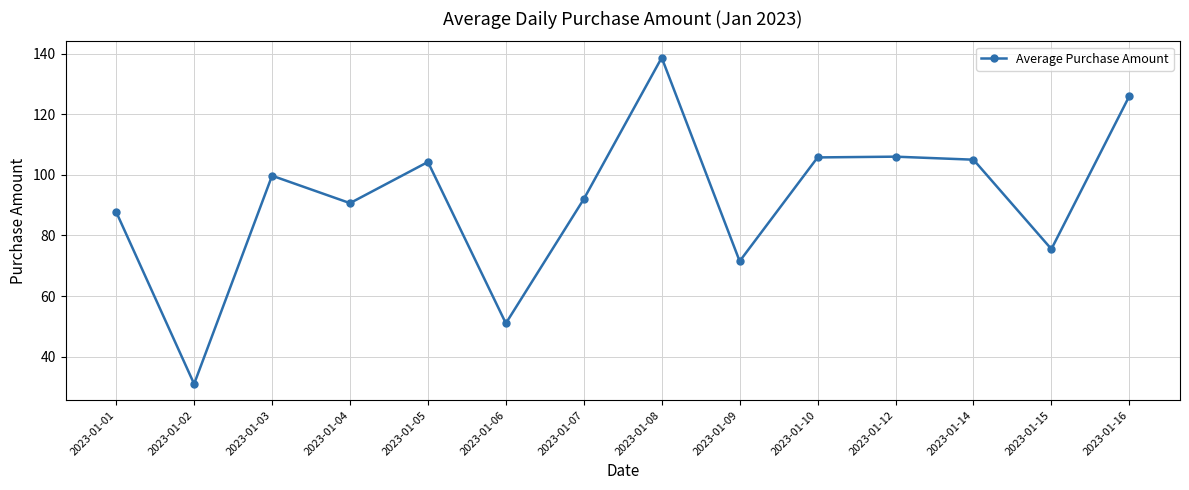

How many distinct data groups are displayed?

1